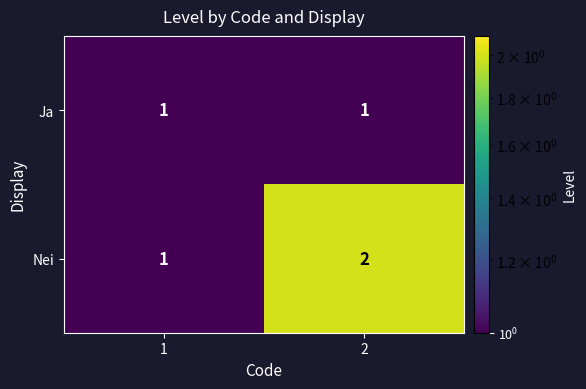

The value of Nei at 1 is 0. True or false?

False